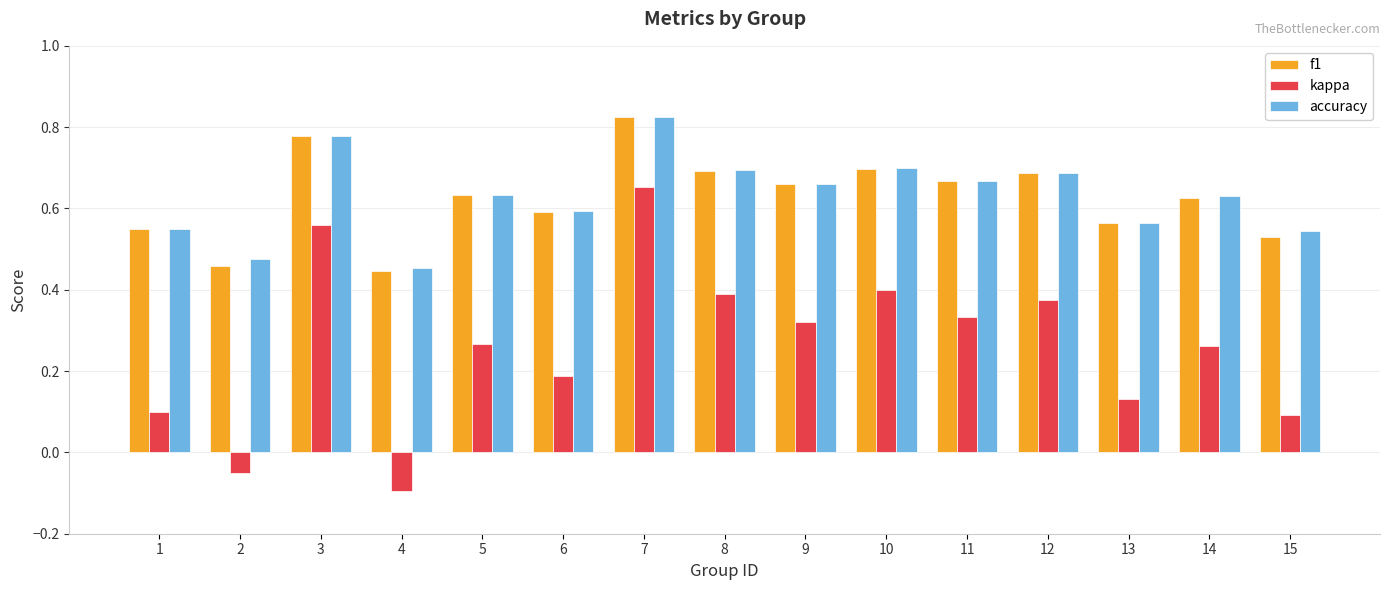

What is the total value across all series at 2?

0.9